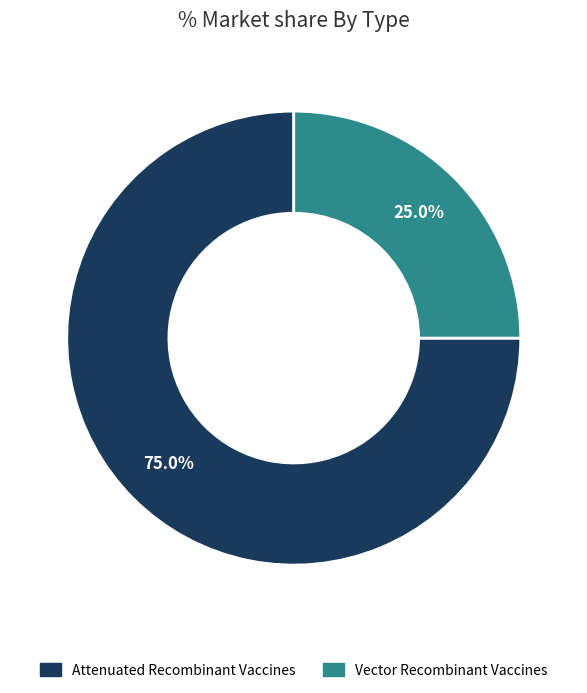

Which category has the biggest portion of the pie?

Attenuated Recombinant Vaccines